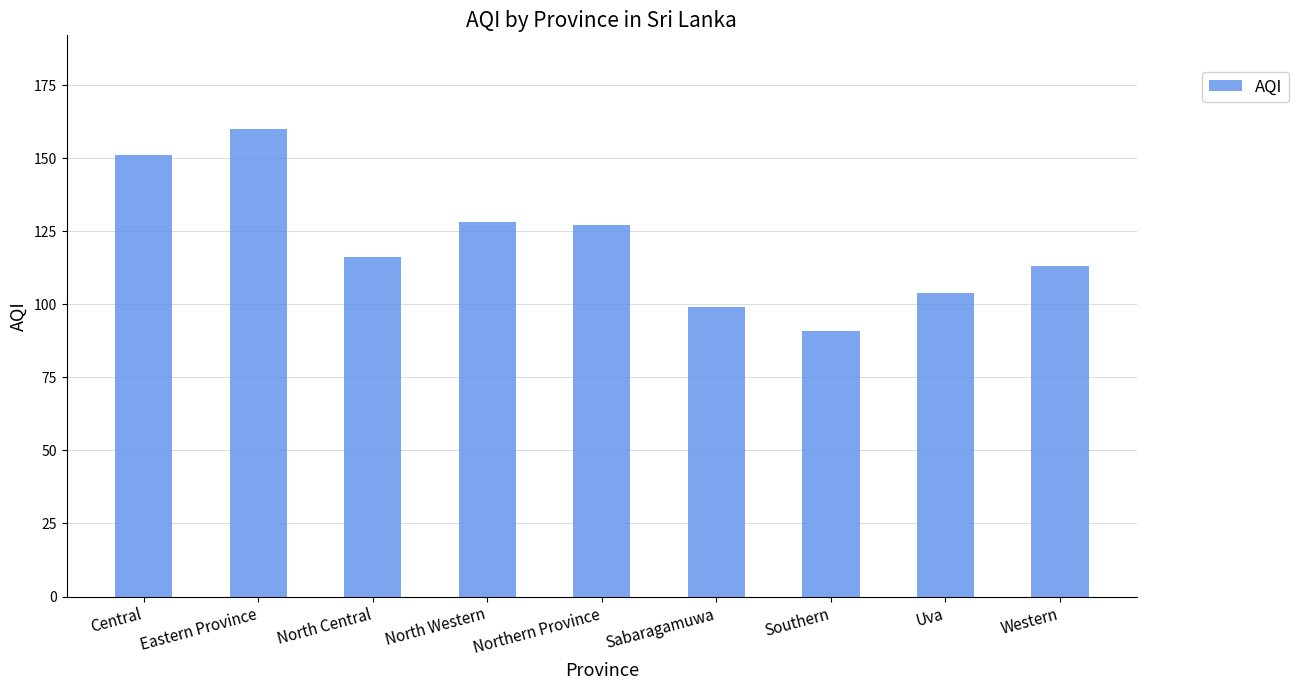

Are the bars horizontal?

No